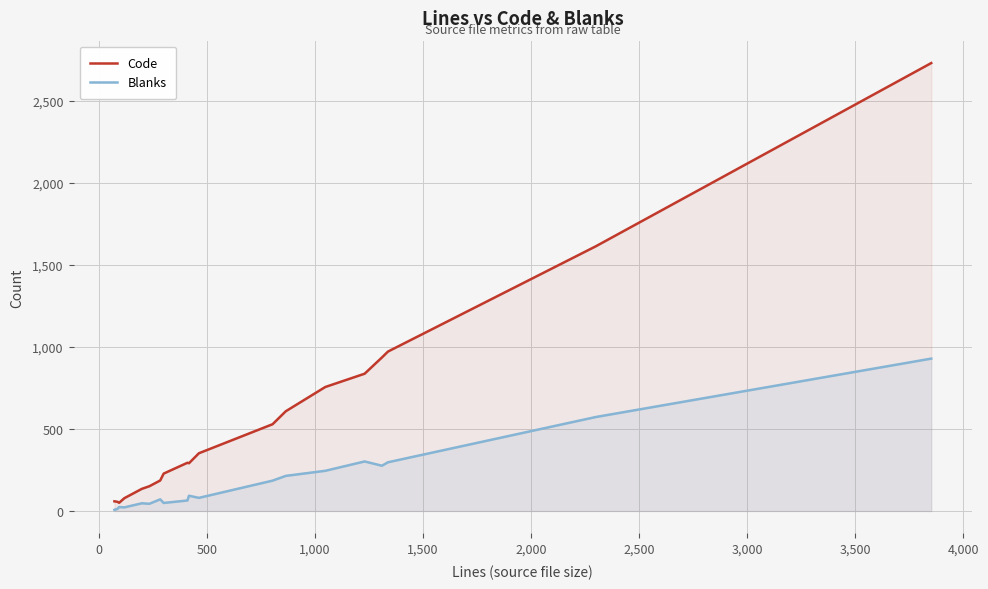

What is the highest value of the Code series?

2731